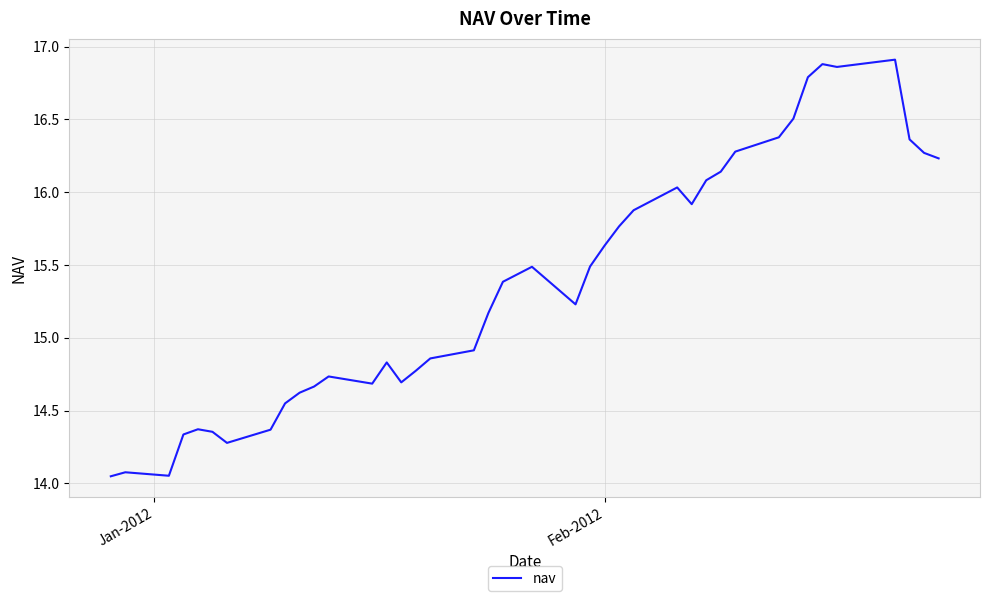

What is the difference between the maximum and minimum values?

2.9